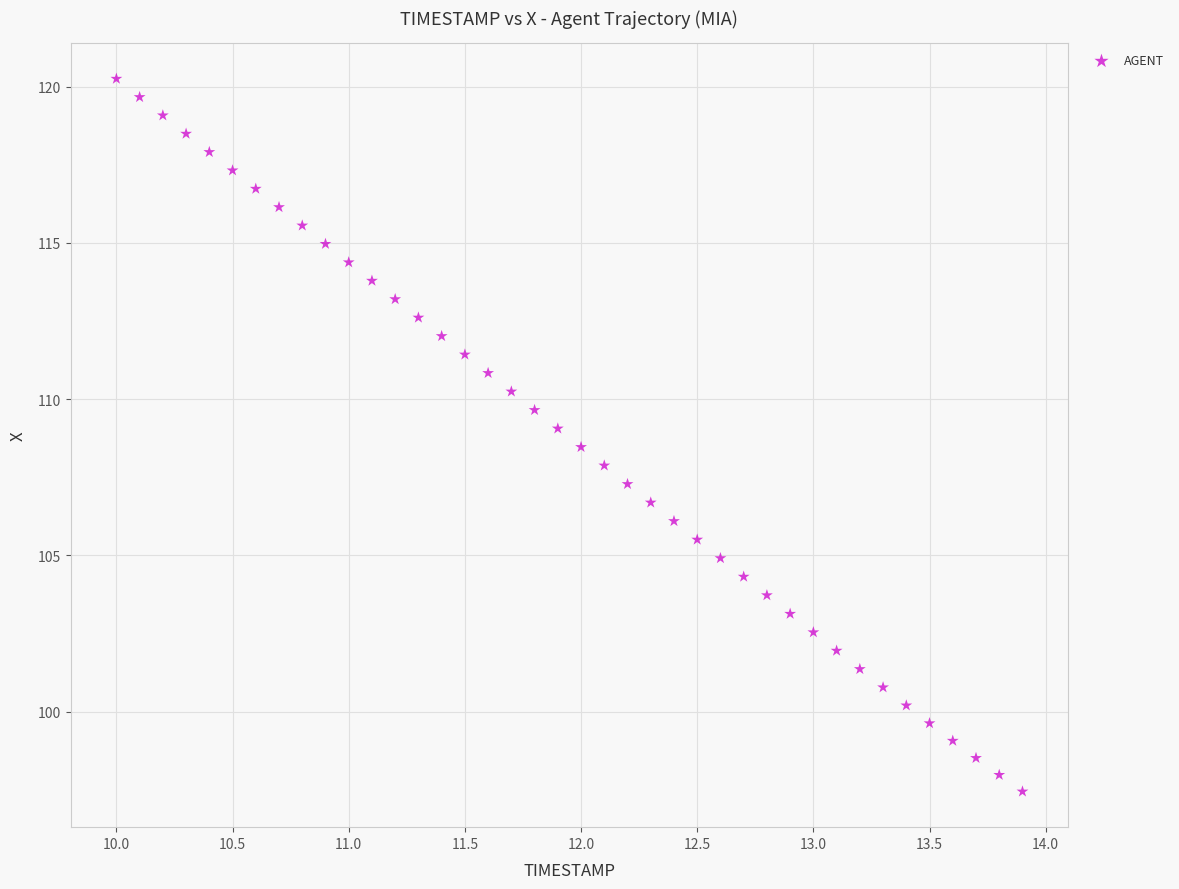

What is the range of Y values (max minus min)?

22.8